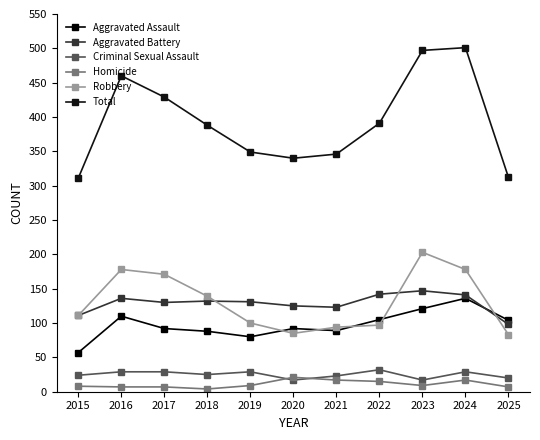

How many lines are shown in the chart?

6